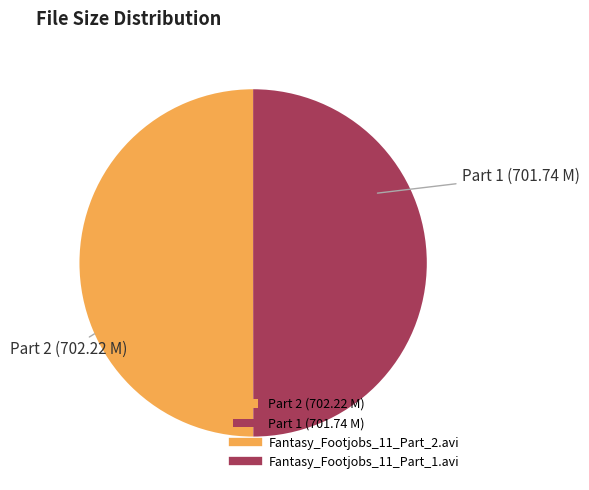

Approximately how many times larger is the value at Part 2 (702.22 M) compared to Part 1 (701.74 M)?

1.0